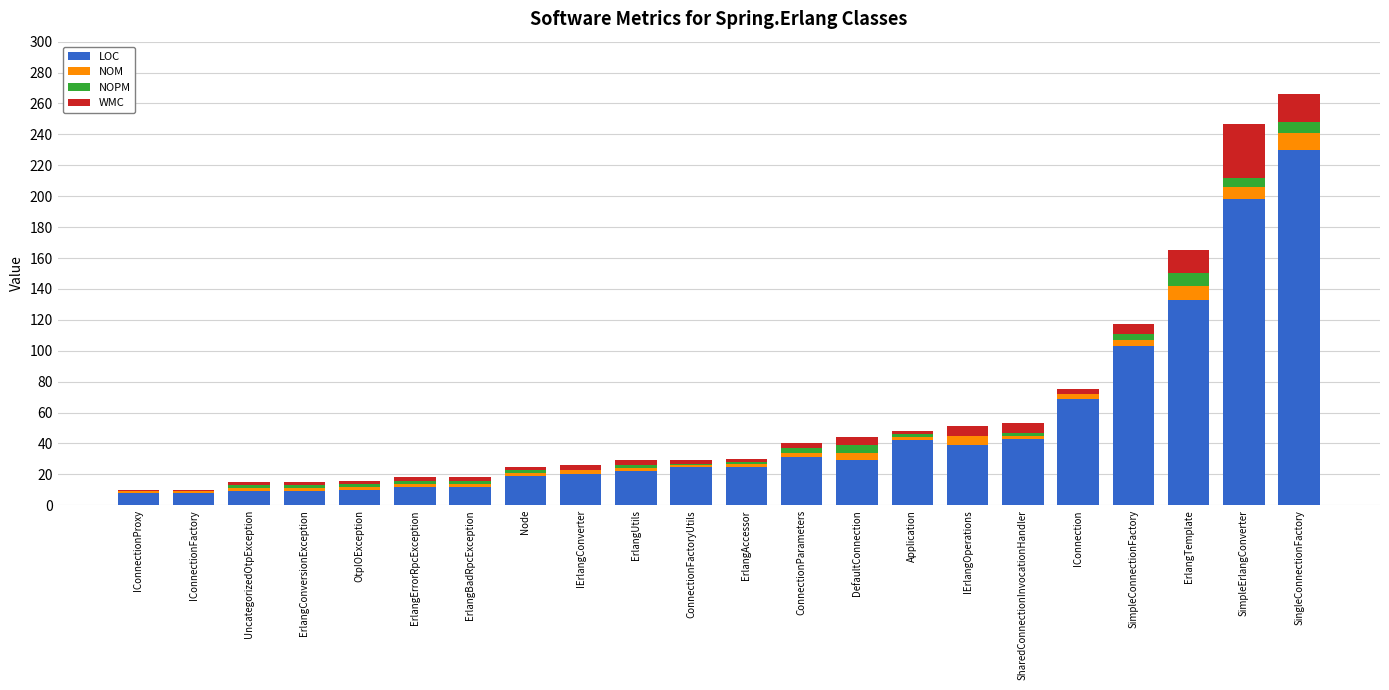

Read the LOC value at SimpleErlangConverter.

198